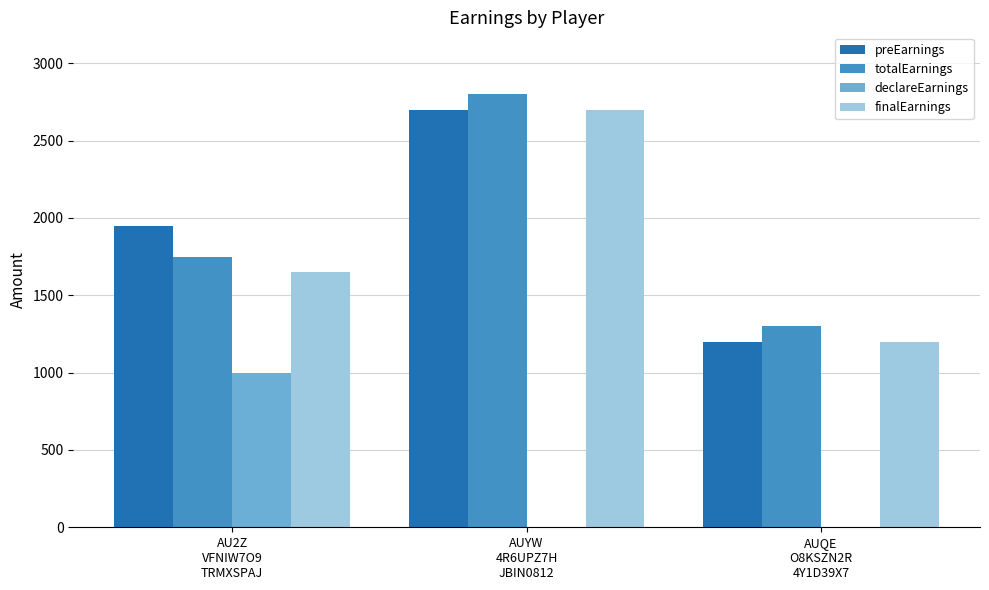

What is the sum of all preEarnings values?

5850